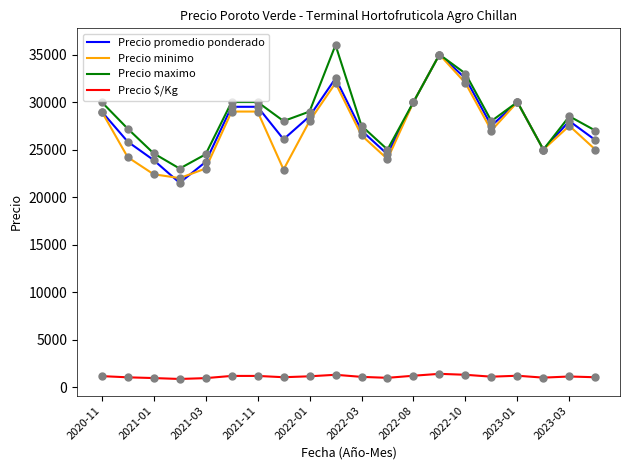

True or false: Precio $/Kg and Precio maximo intersect in this chart.

False